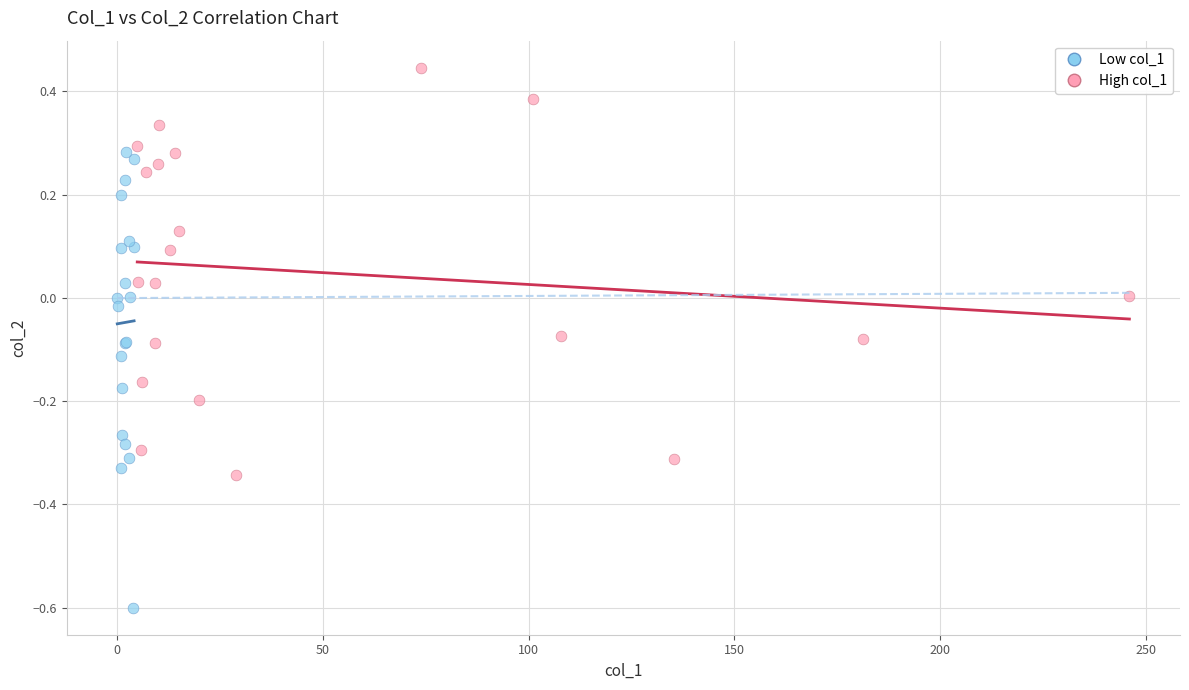

Which series contains the lowest Y value?

Low col_1